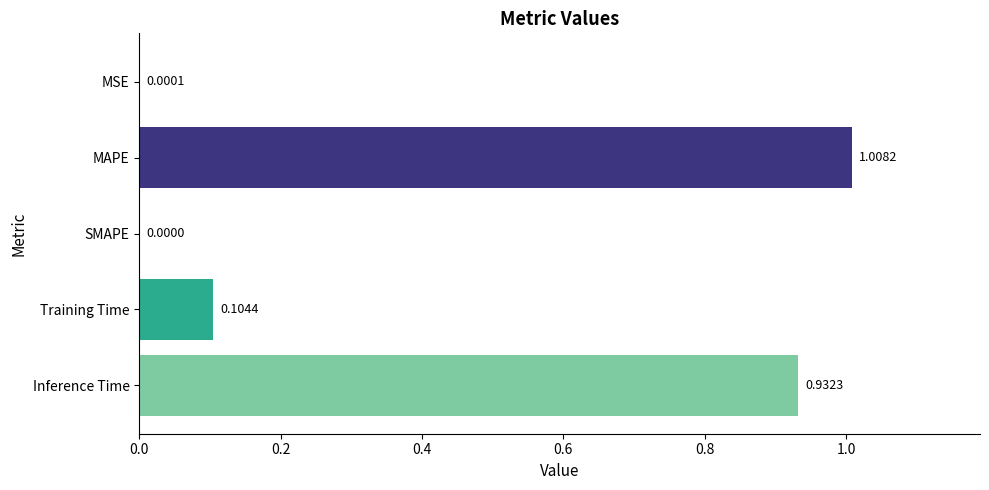

Which has a higher value, MSE or MAPE?

MAPE